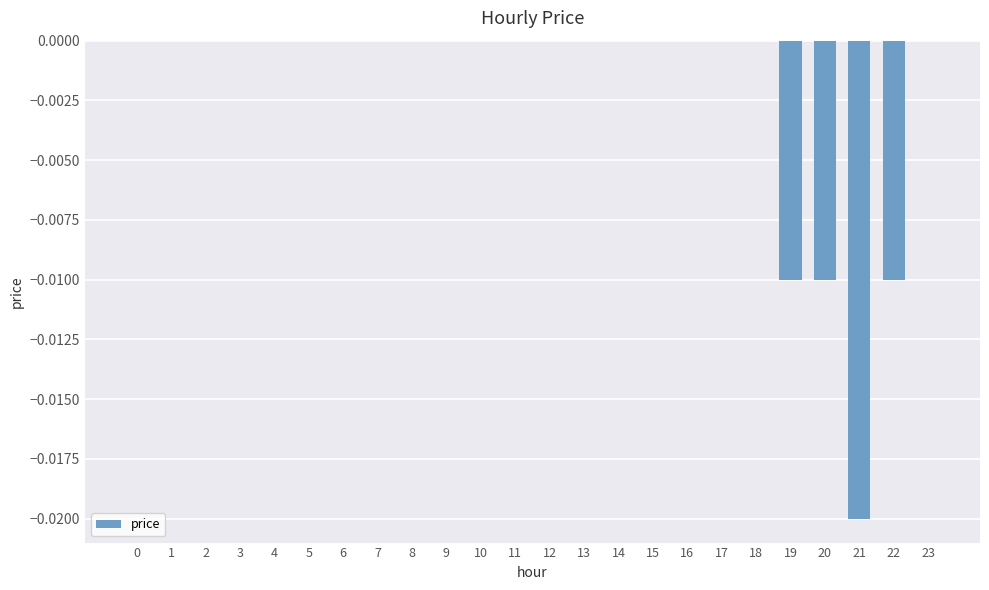

The chart shows a value of 0.0 at 5. True or false?

True